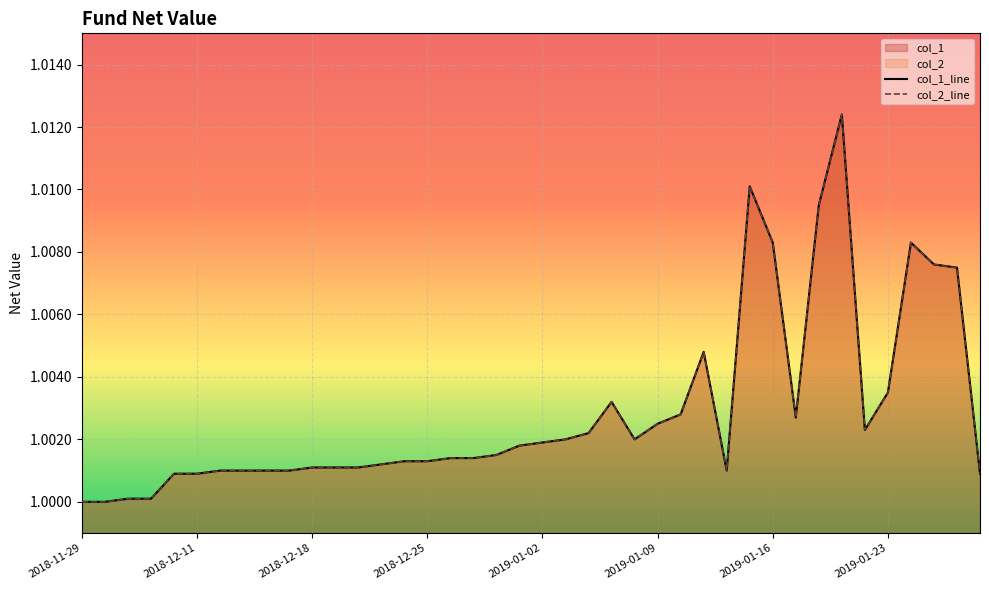

What is the total value across all series at 36?

2.0